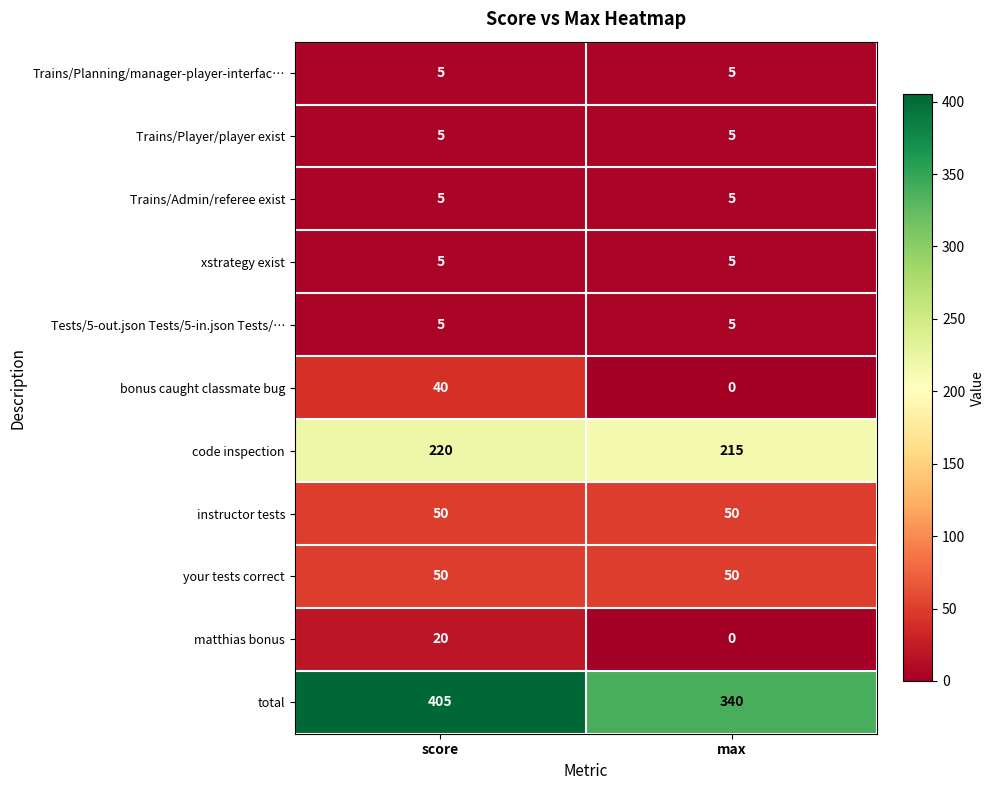

What is the sum of the xstrategy exist values at max and score?

10